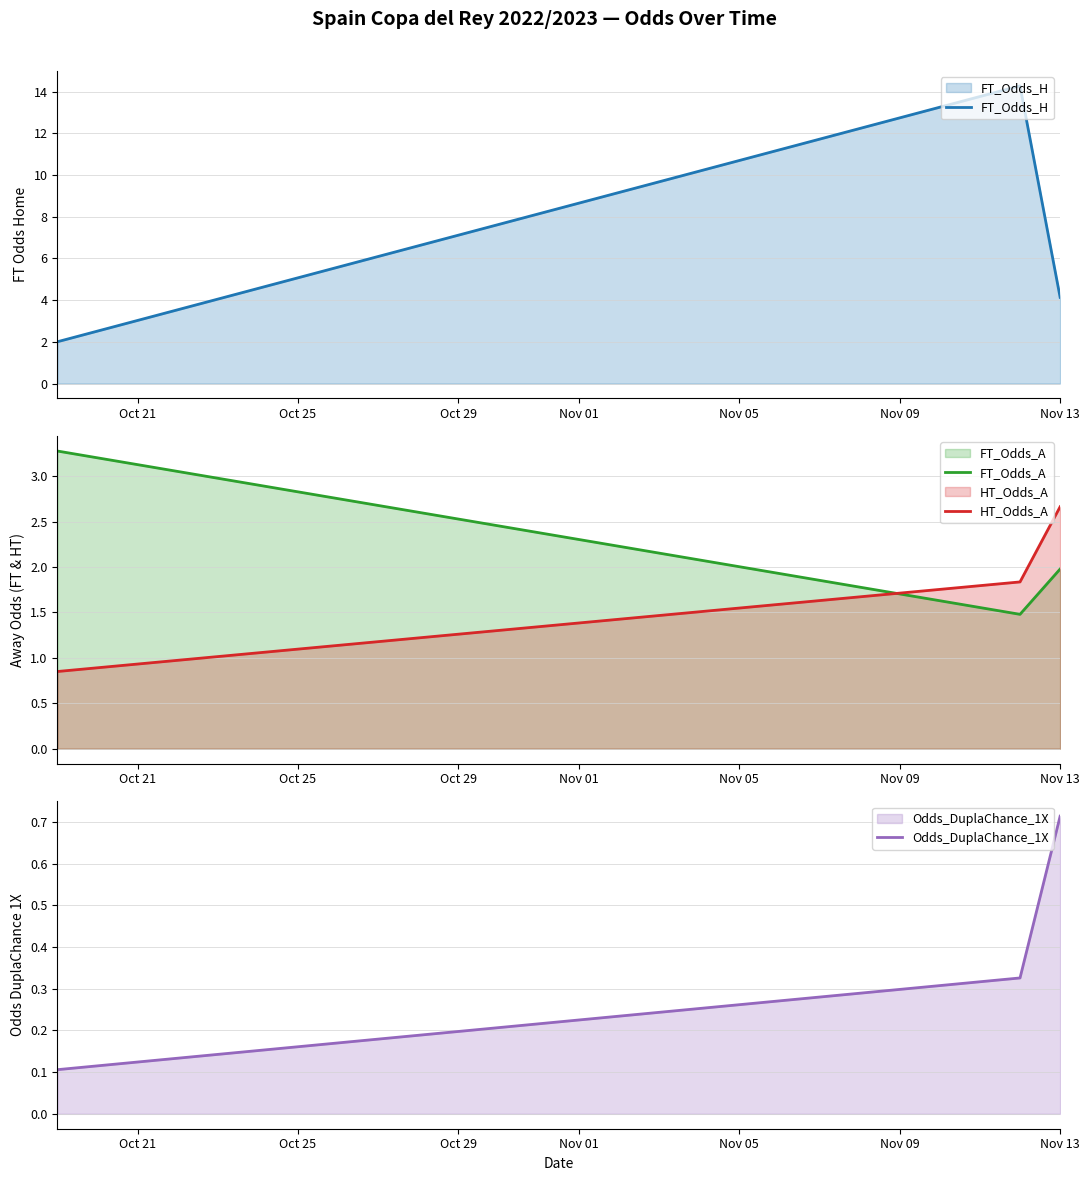

How many data points does each series have?

3